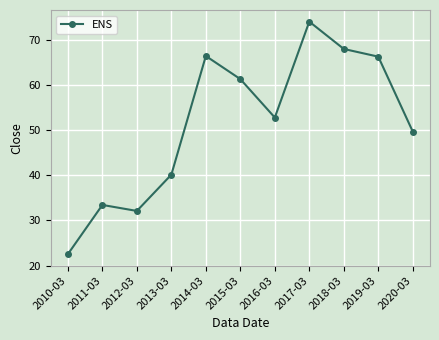

Approximately how many times larger is the value at 2017-03 compared to 2018-03?

1.1